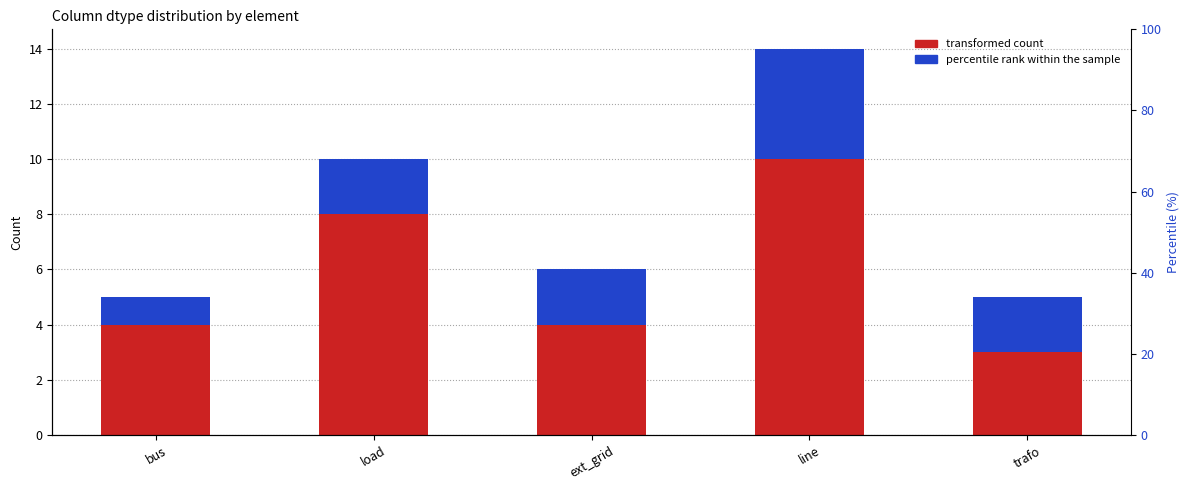

Which series has the largest range (max minus min)?

transformed count